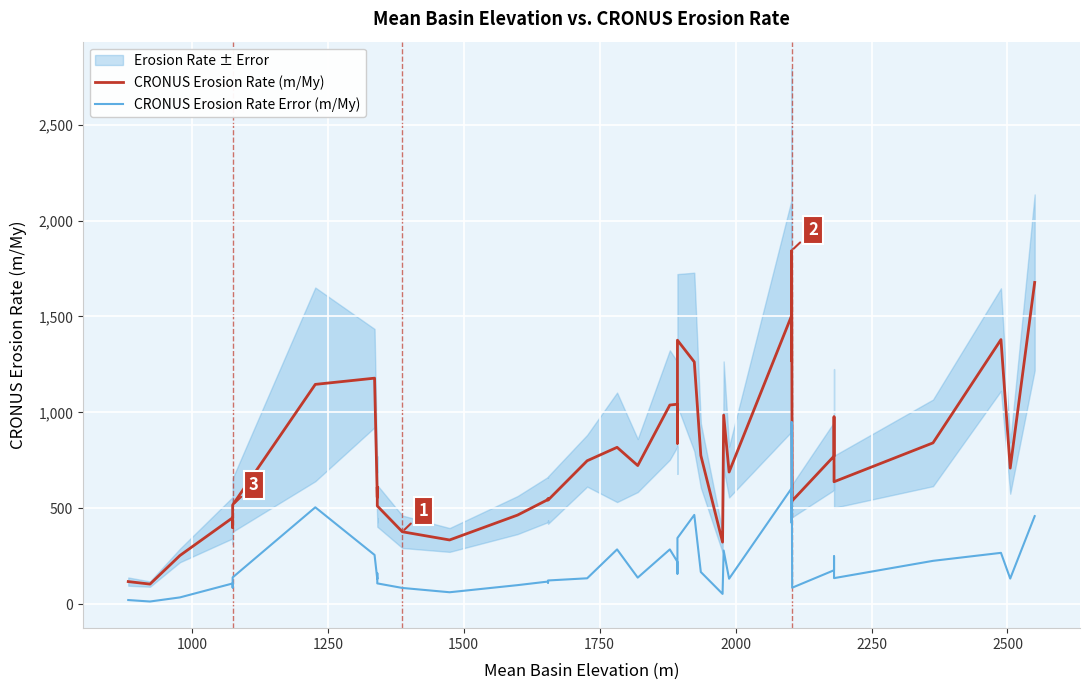

True or false: CRONUS Erosion Rate (m/My) and CRONUS Erosion Rate Error (m/My) cross at least once.

False